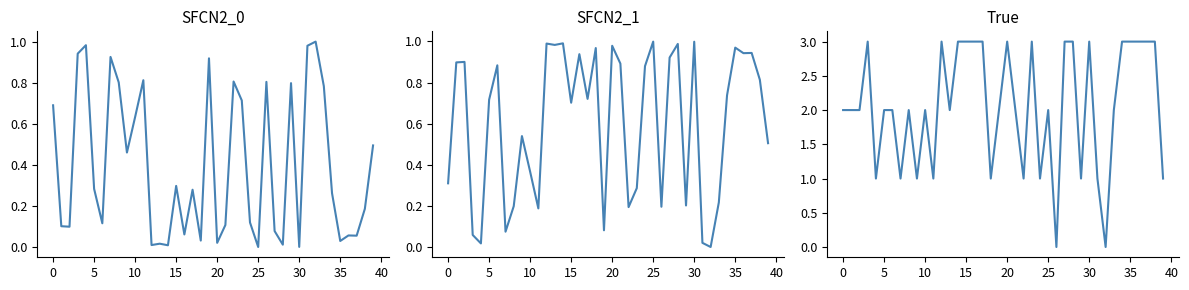

Does the chart have visible grid lines?

No